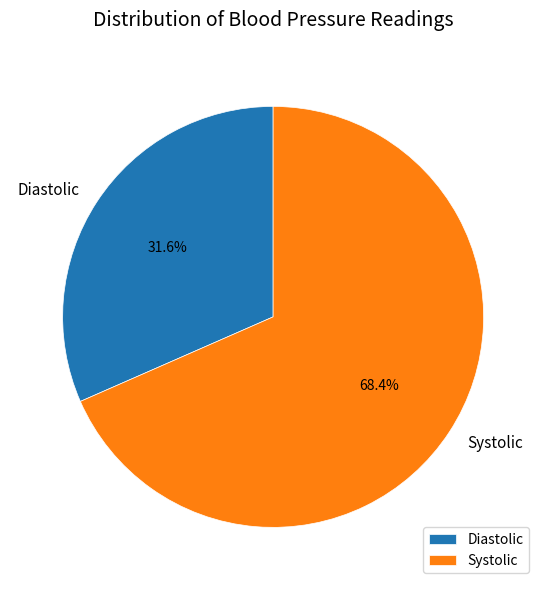

Is there any slice that represents more than half of the pie?

Yes